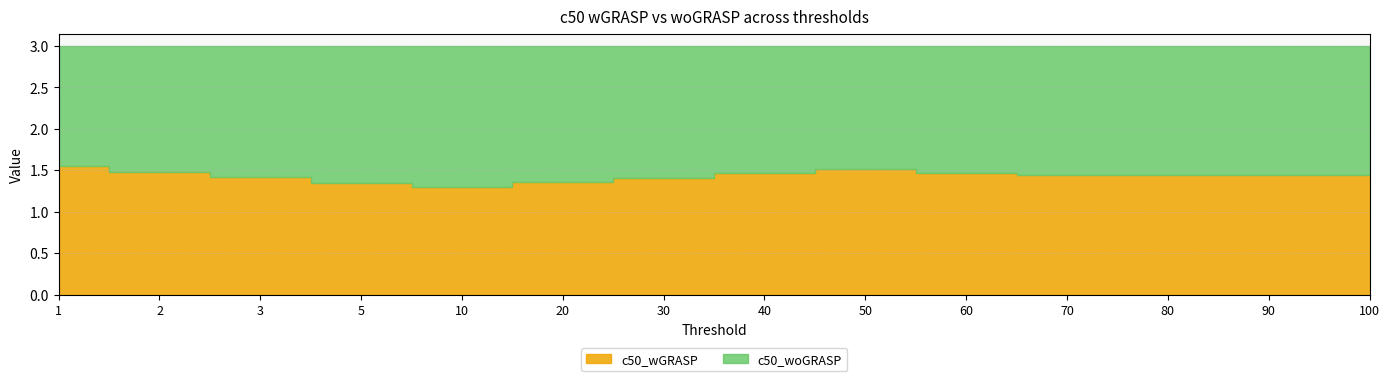

How many lines are shown in the chart?

2